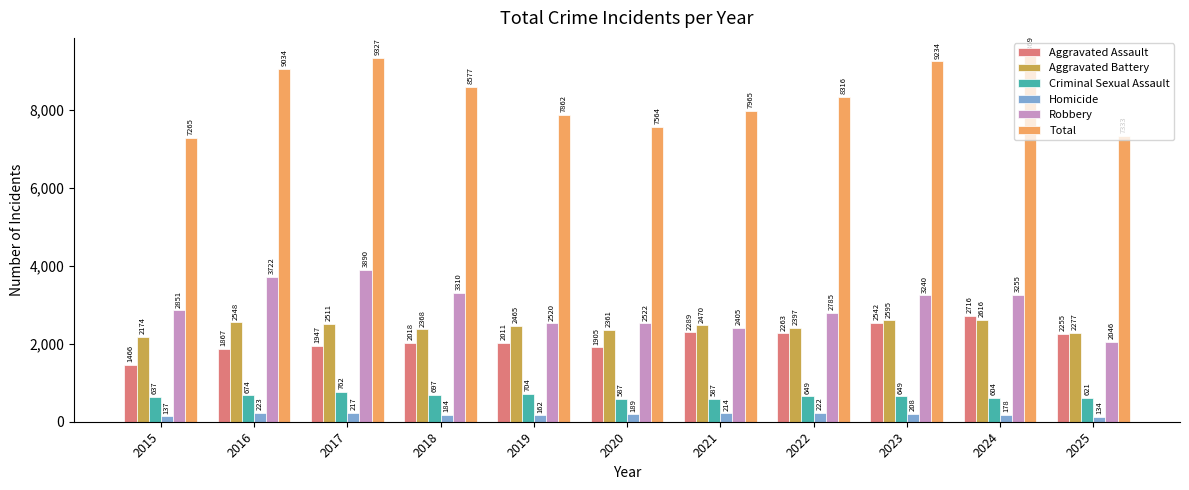

What is the value of the Total bar at the 8th from the left?

8316